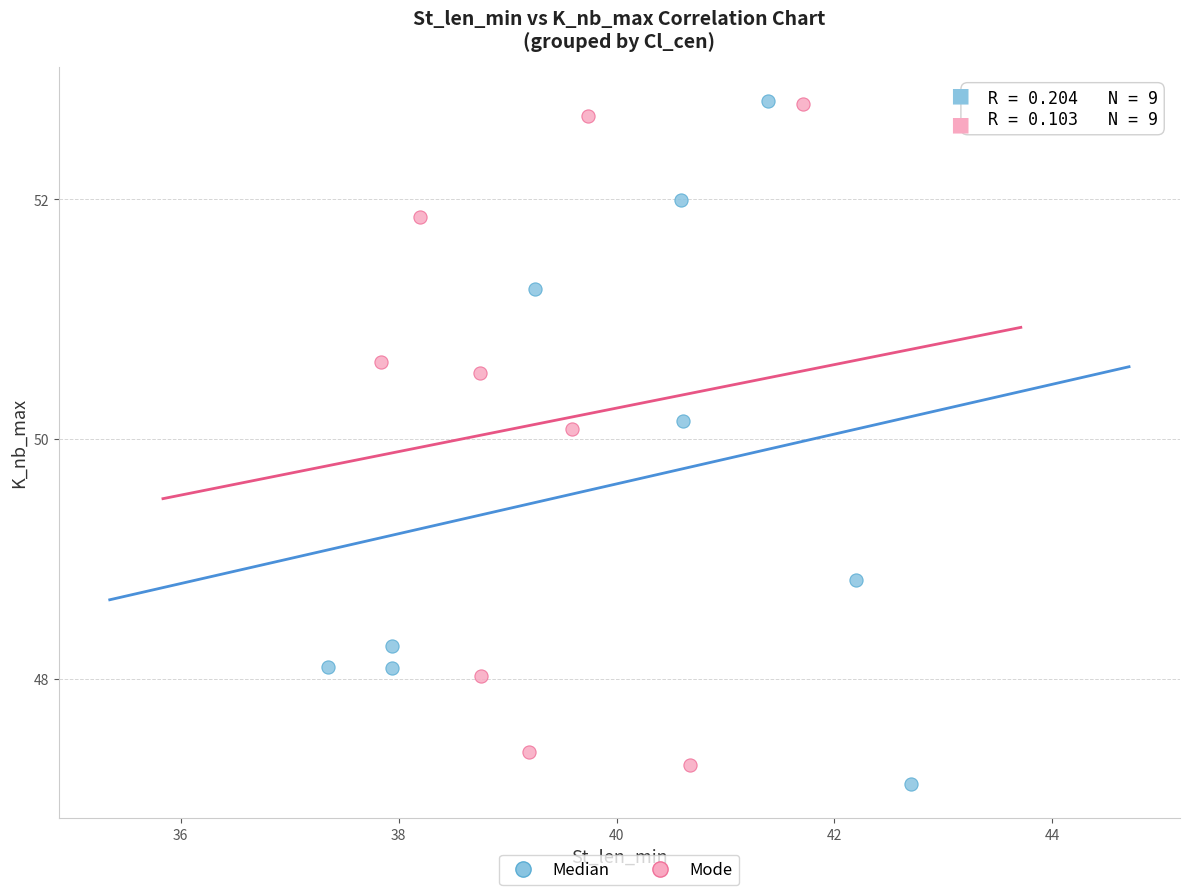

Which series has the largest Y range (max minus min)?

Median